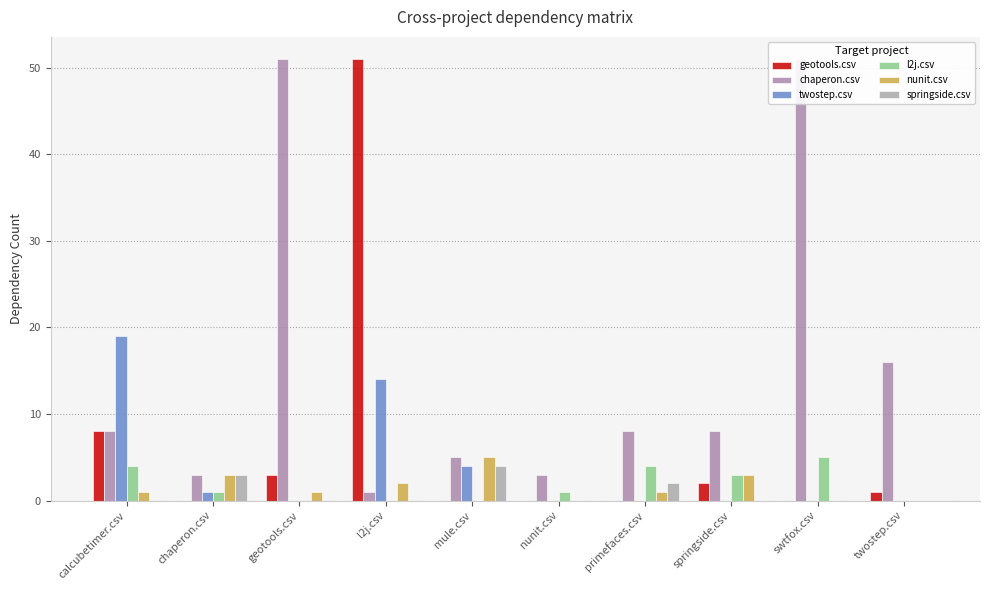

What is the label of the 2nd bar from the left?

chaperon.csv